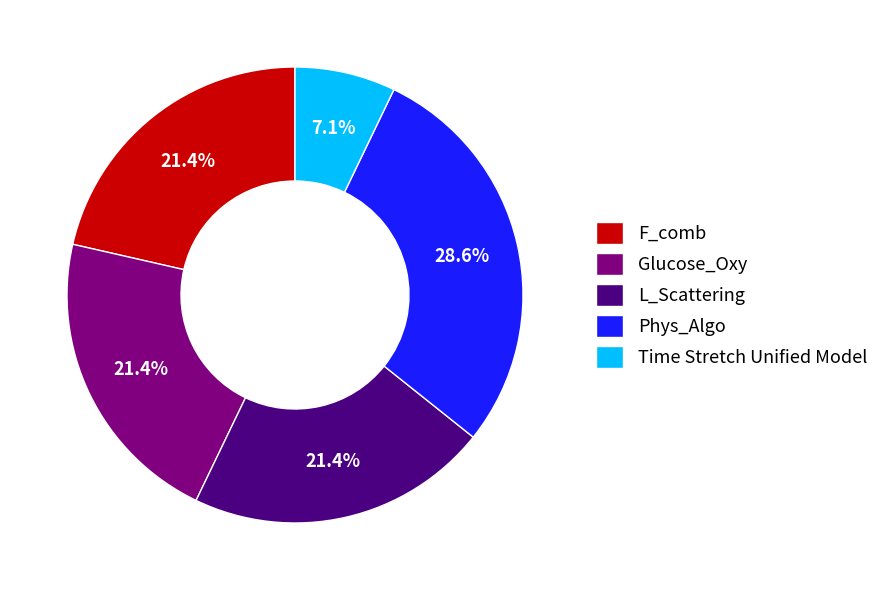

Is there a majority slice in this chart?

No